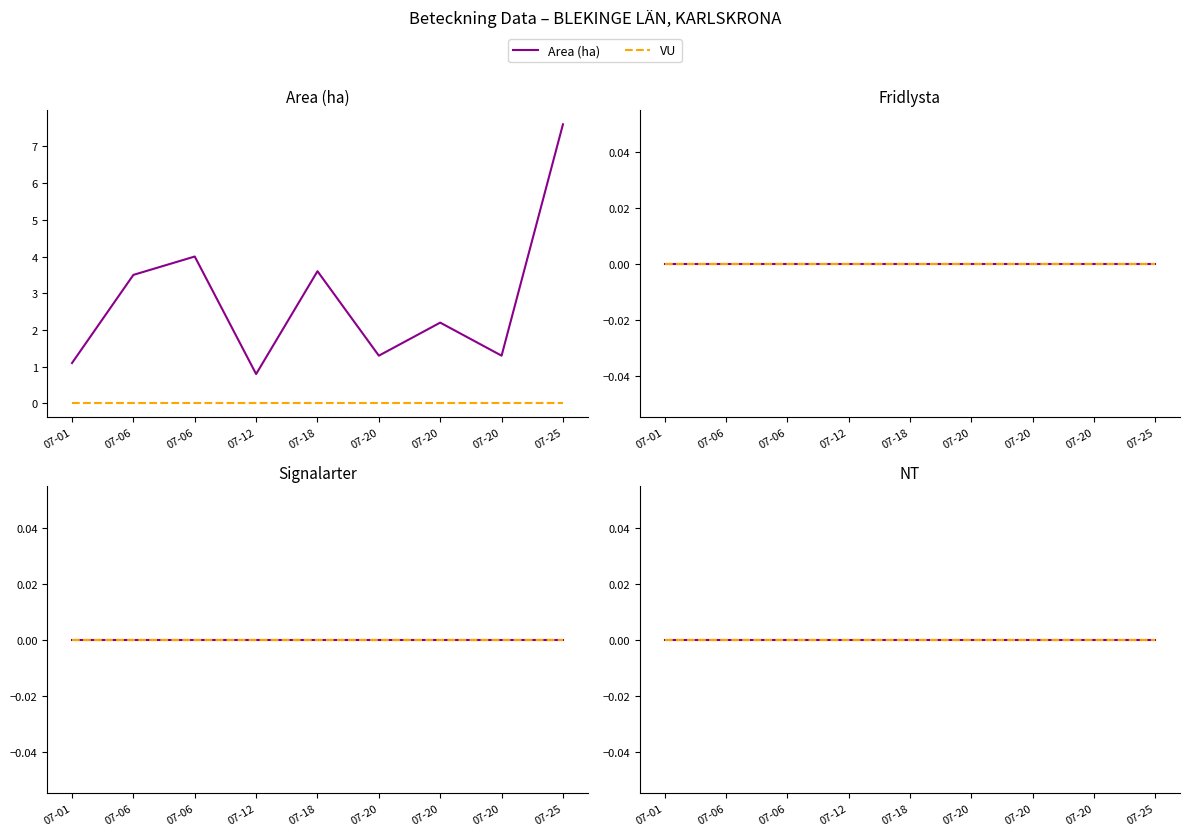

Rank the series by their maximum value, from highest to lowest.

Area (ha), VU, Fridlysta, EN, Signalarter, NT